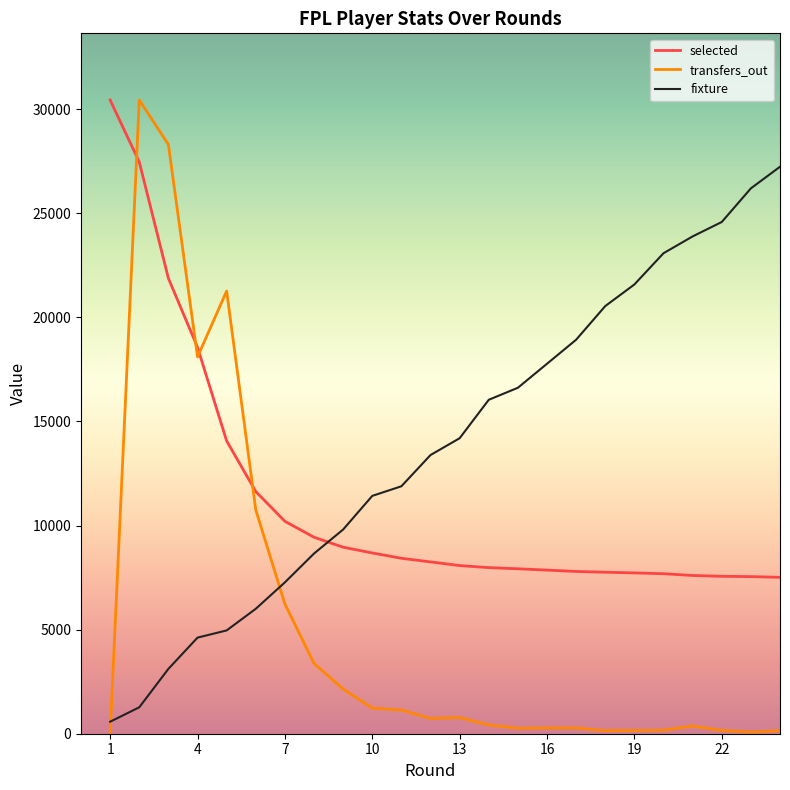

What is the sum of all transfers_out_line values?

126952.0